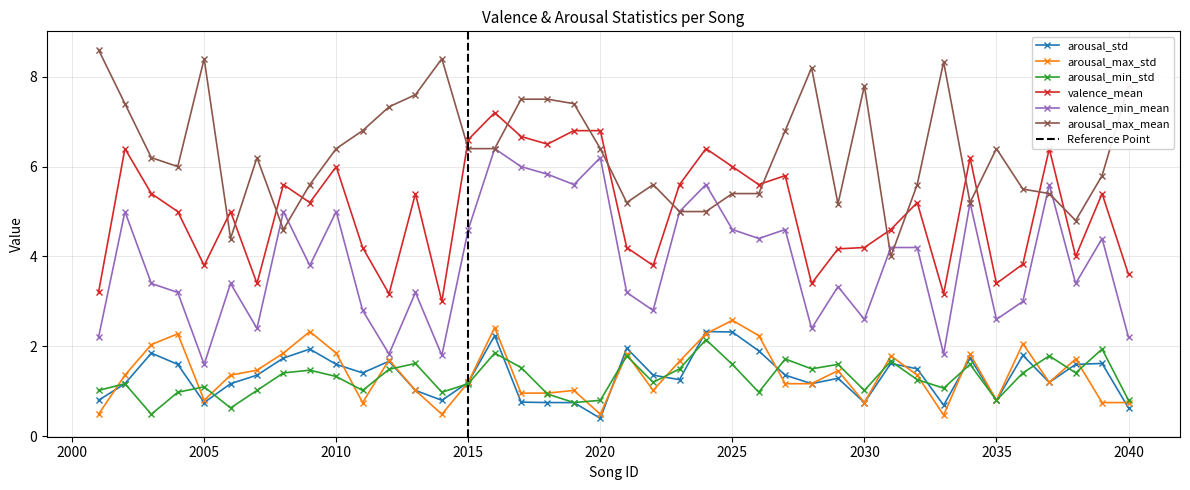

Which category has the lowest value in the arousal_min_std series?

2003